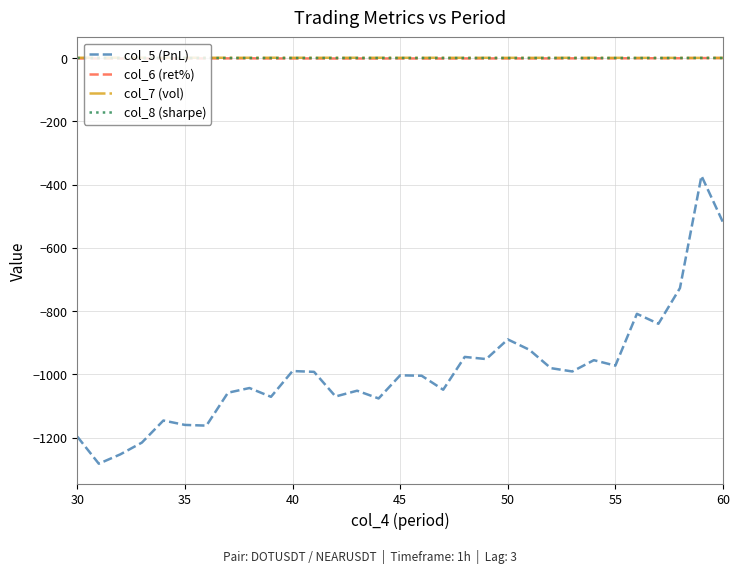

True or false: col_8 (sharpe) and col_7 (vol) cross at least once.

False